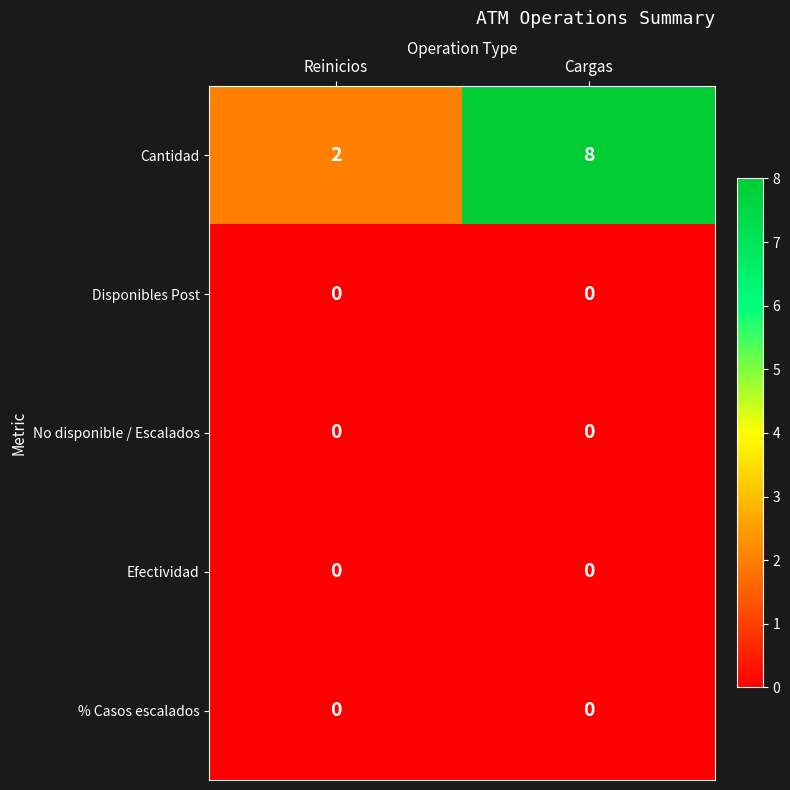

How many categories are shown in the chart?

2